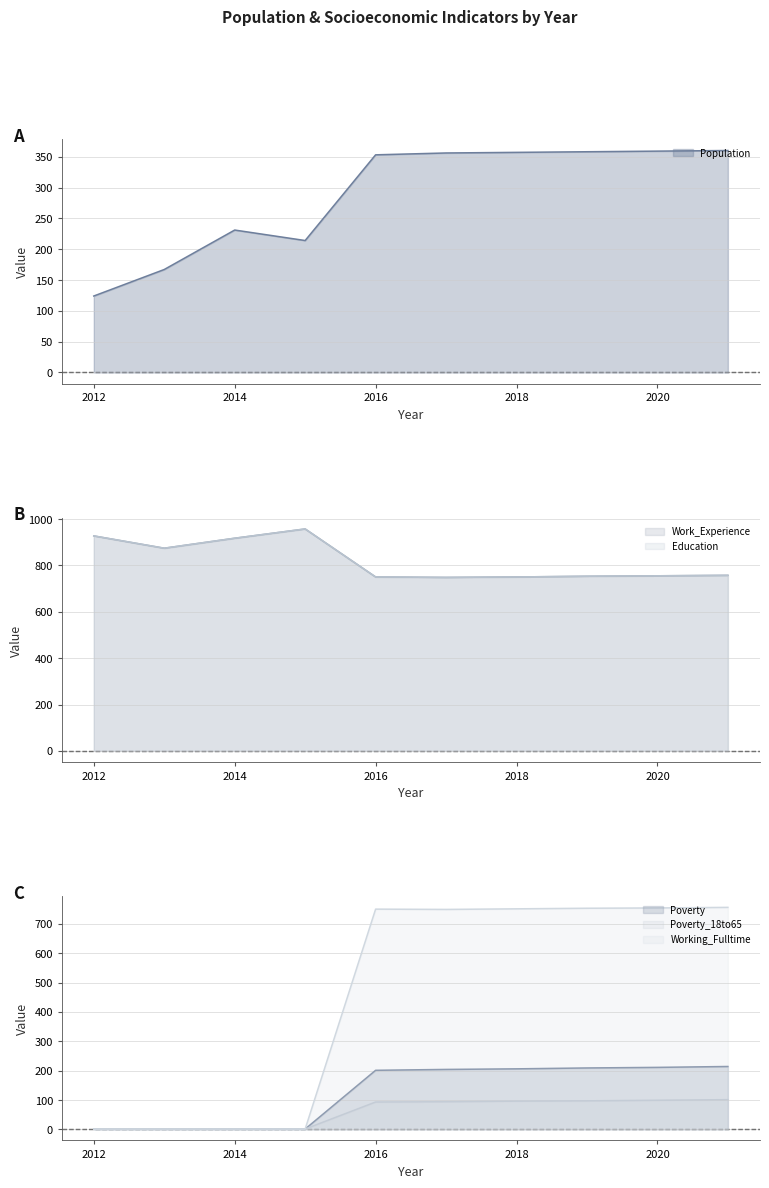

Rank the series at 2020 from lowest to highest value.

Poverty_18to65 (line), Poverty (line), Population (line), Work_Experience (line), Education (line), Working_Fulltime (line)